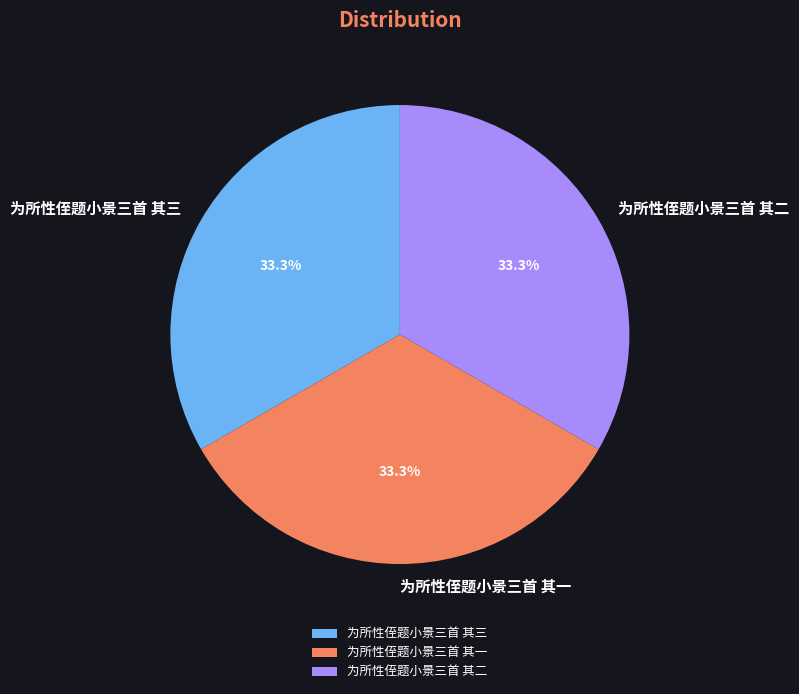

True or false: 为所性侄题小景三首 其二 accounts for 39% of the total.

False